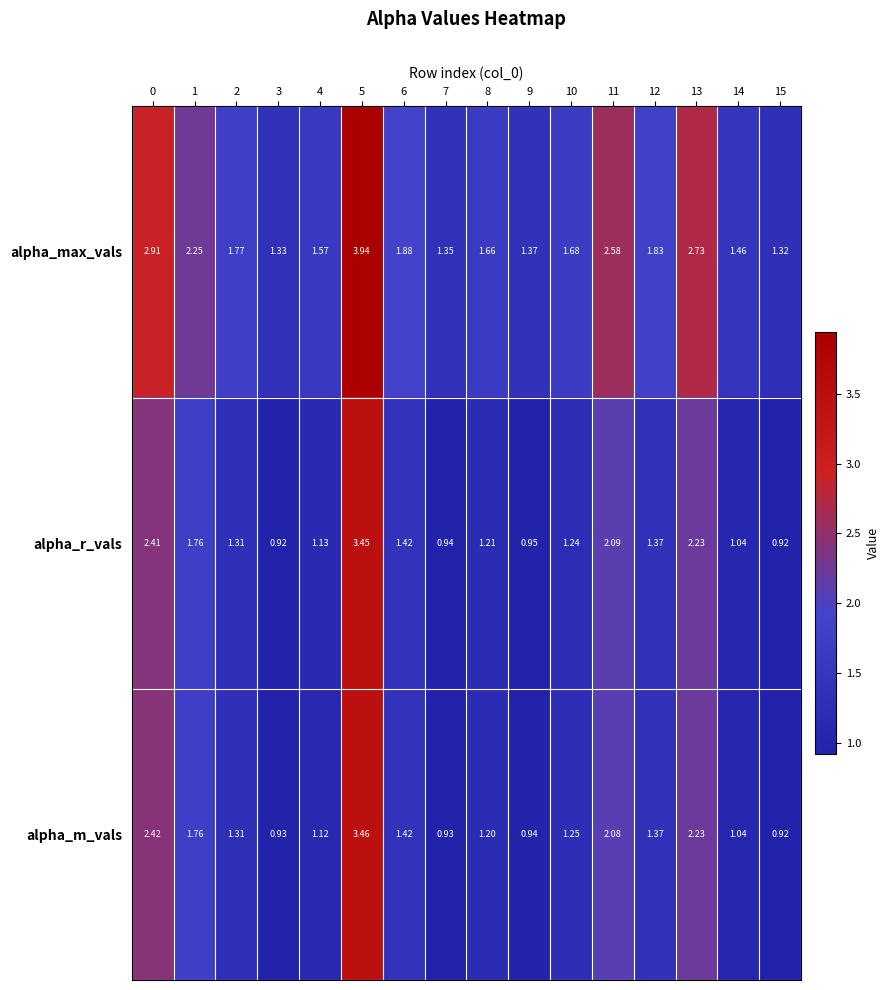

Is the value of alpha_m_vals at 11 greater than the value of alpha_r_vals at 11?

No